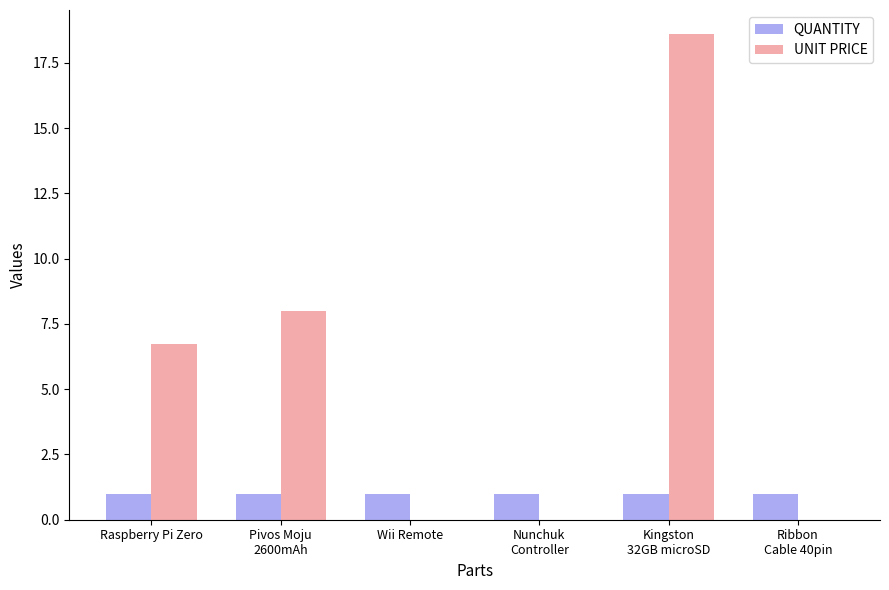

What is the approximate value of QUANTITY at Wii Remote?

1.0